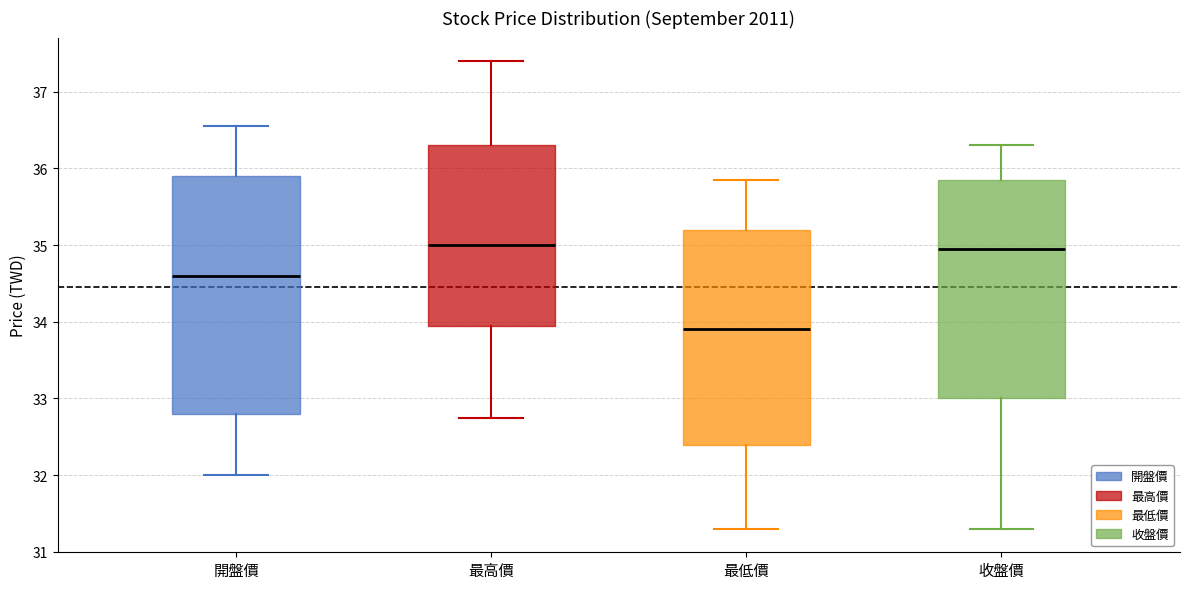

Comparing the boxes themselves (not the whiskers), which one is the tallest?

開盤價